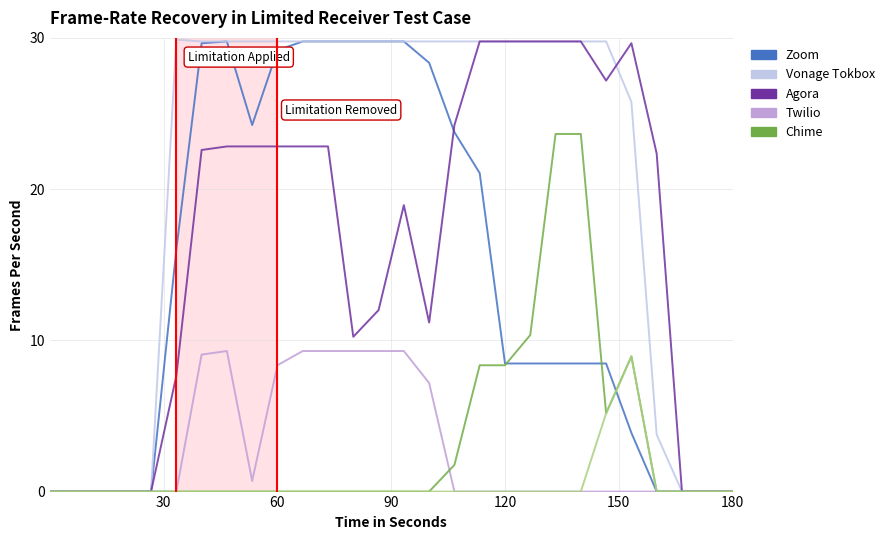

What is the greatest value displayed?

29.9